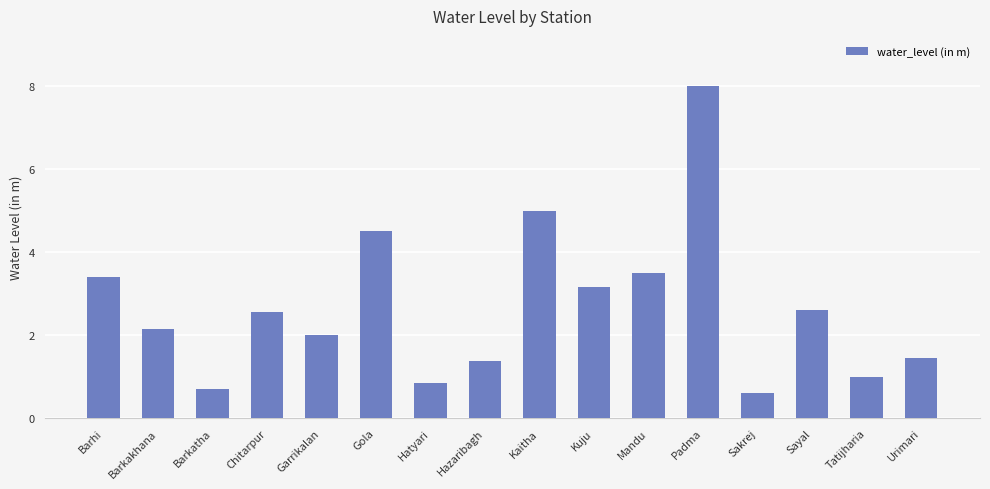

What is the maximum value shown in the chart?

8.0